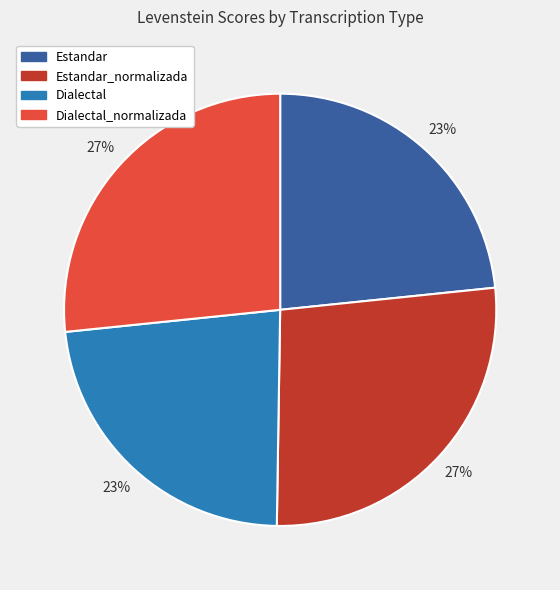

To the nearest percent, what is the average slice percentage?

25%